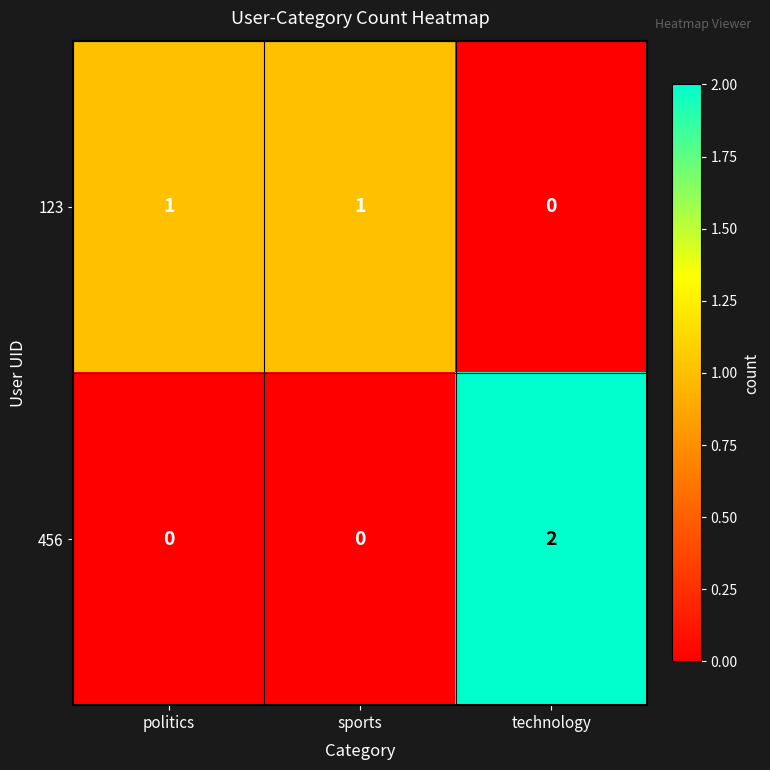

How many series are shown in this chart?

2